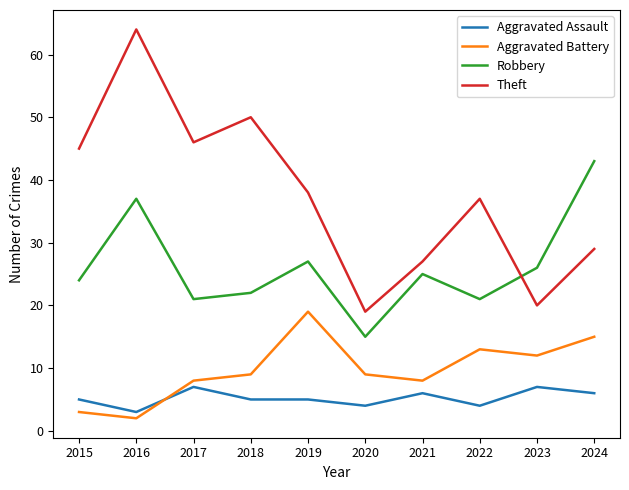

Rank the series by their maximum value, from lowest to highest.

Aggravated Assault, Aggravated Battery, Robbery, Theft